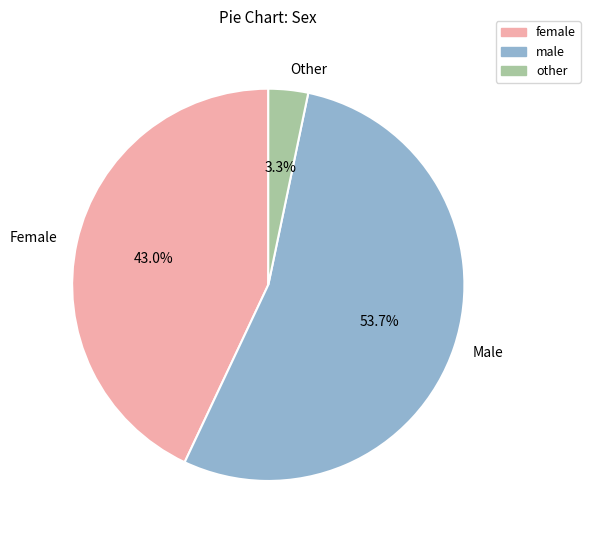

Does any single category account for the majority?

Yes